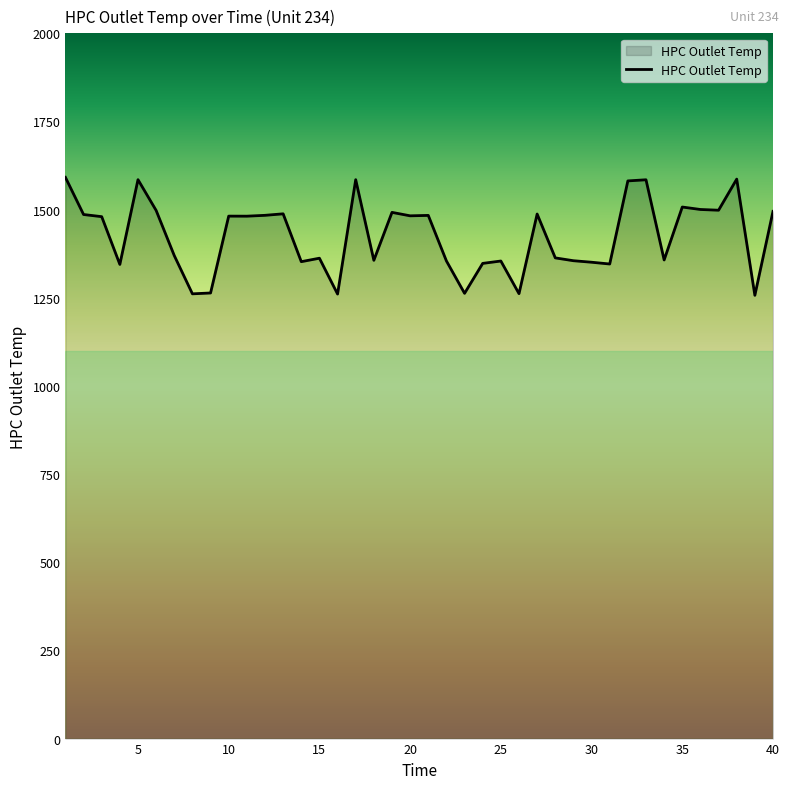

What is the maximum value shown in the chart?

1591.6